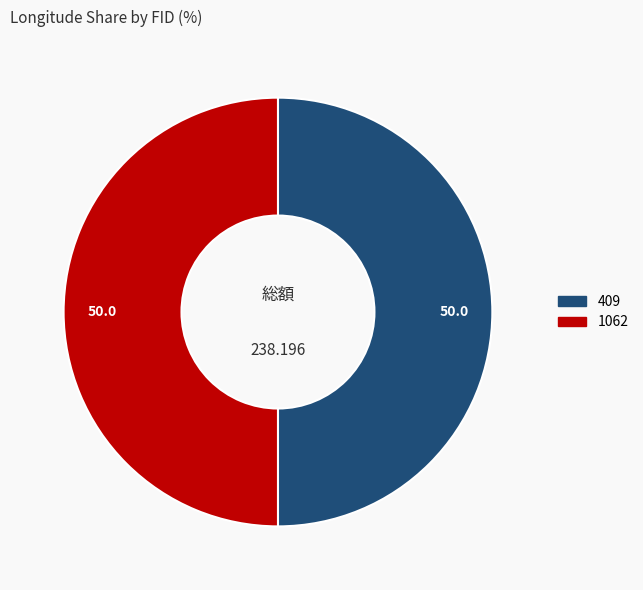

Is the sum of 1062 and 409 greater than half?

Yes